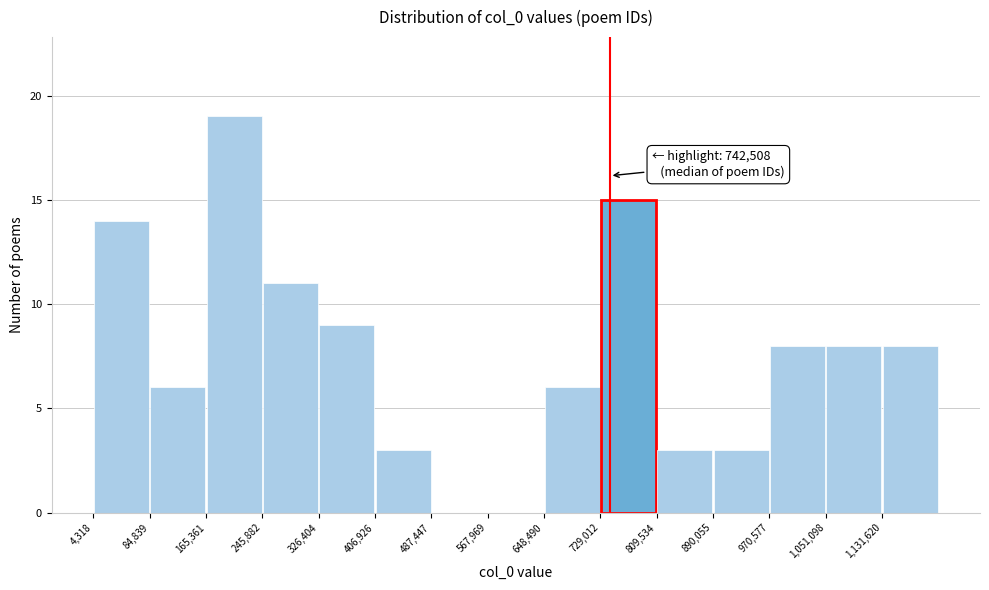

Over which range of the x-axis is the bar tallest?

170000 to 250000